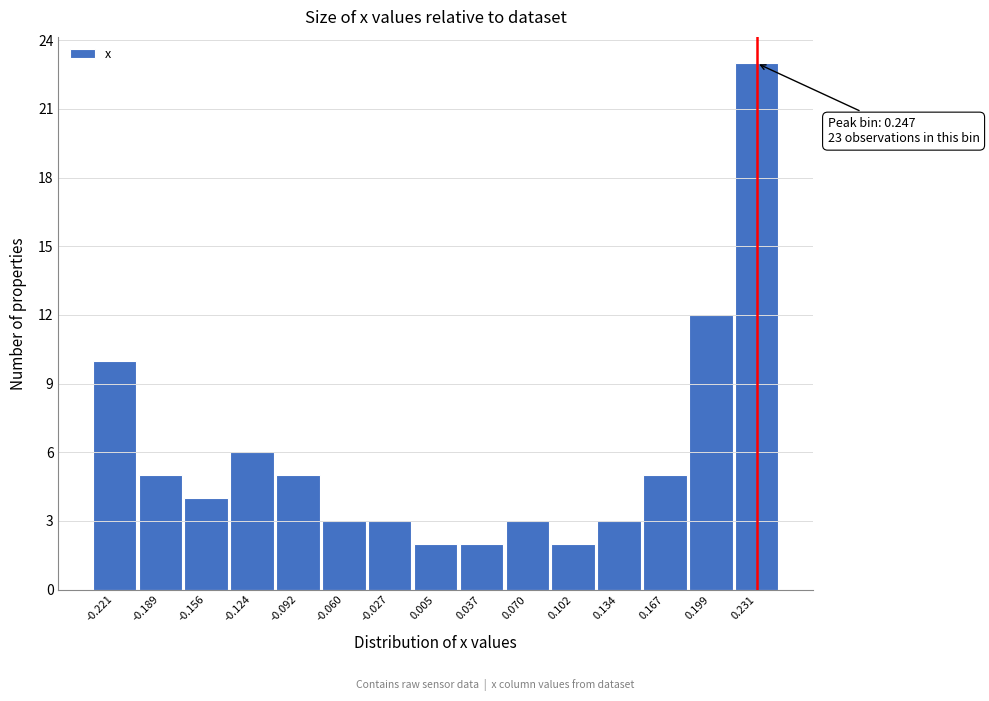

Reading left to right, list all the values displayed in this chart.

-0.221=10	-0.189=5	-0.156=4	-0.124=6	-0.092=5	-0.060=3	-0.027=3	0.005=2	0.037=2	0.070=3	0.102=2	0.134=3	0.167=5	0.199=12	0.231=23